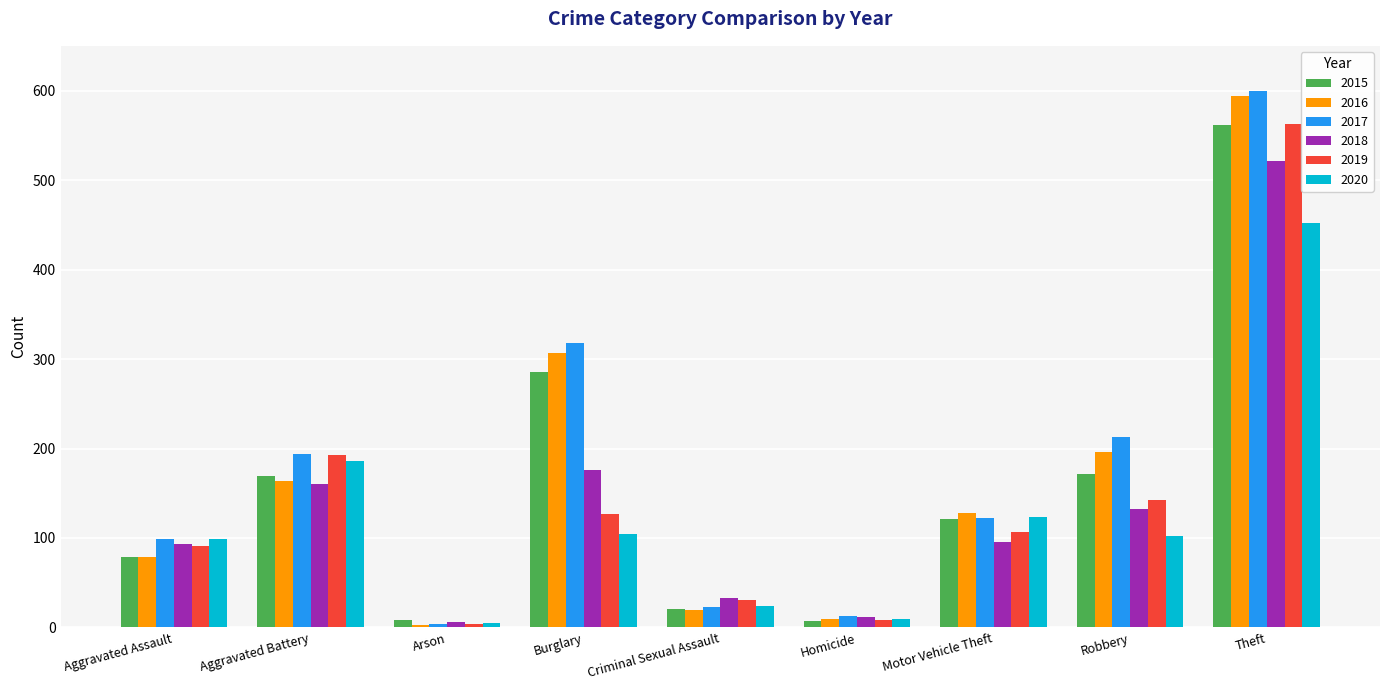

What is the average value of the 2015 series?

158